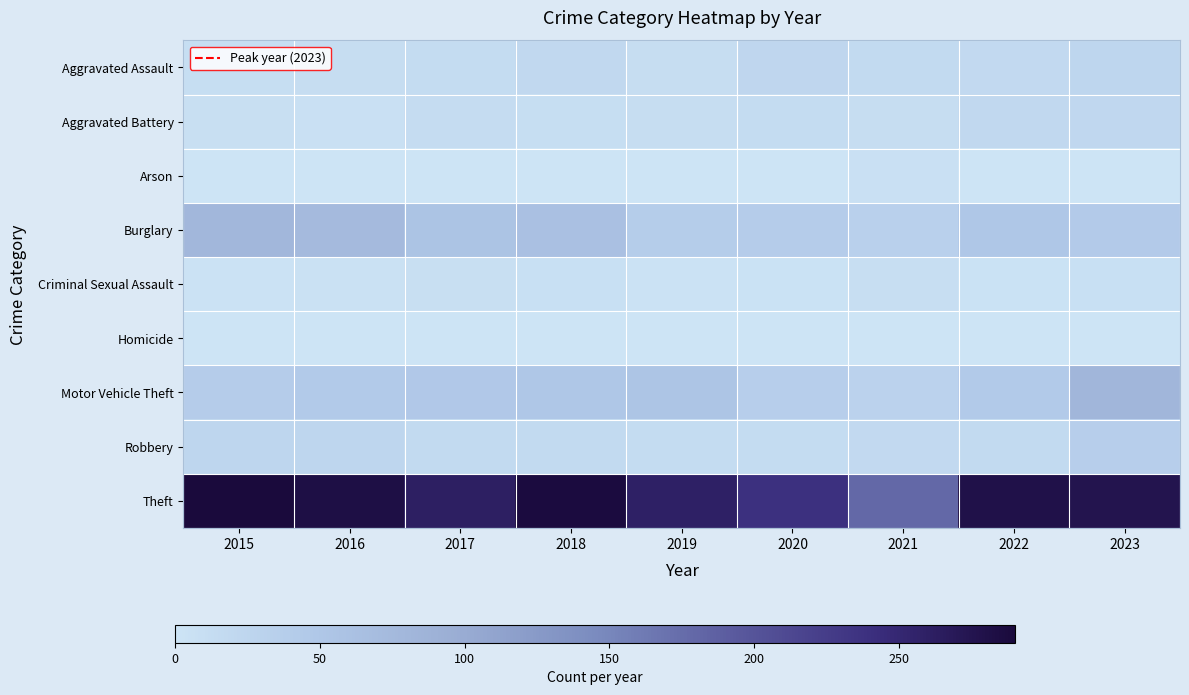

At 2019, list the series in order from smallest to largest.

Homicide, Arson, Criminal Sexual Assault, Aggravated Assault, Aggravated Battery, Robbery, Burglary, Motor Vehicle Theft, Theft